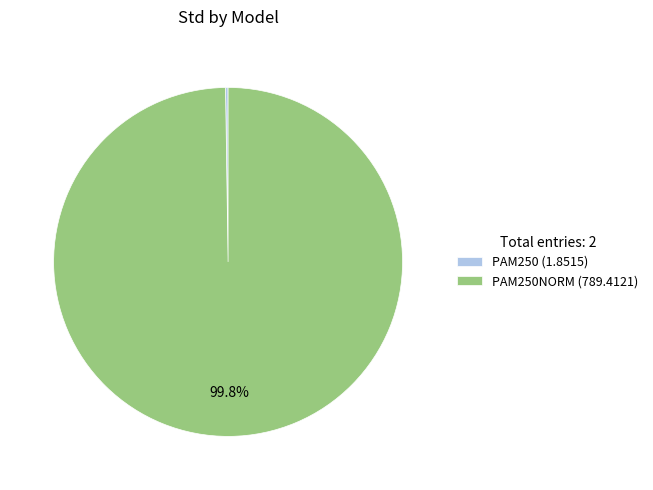

What portion of the pie excludes PAM250NORM (789.4121)?

0.2%